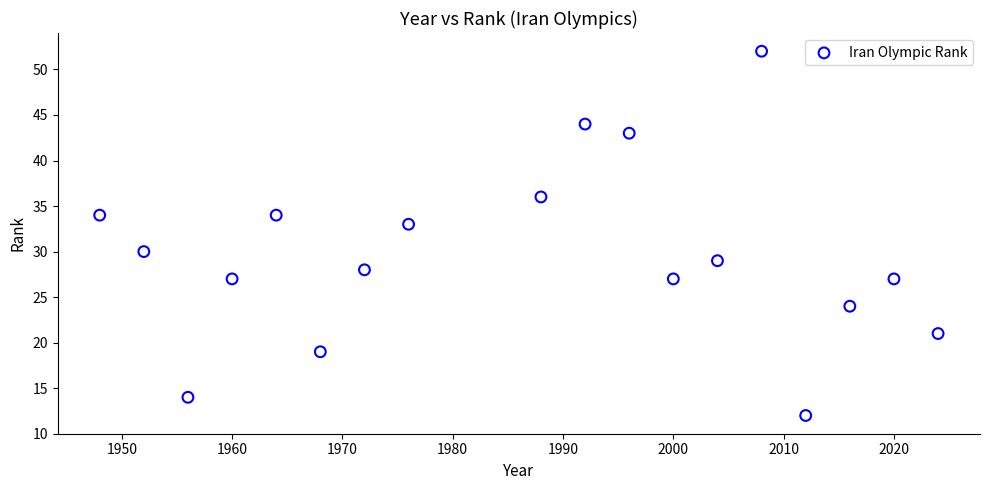

What Y value in the scatter plot is closest to 32?

33